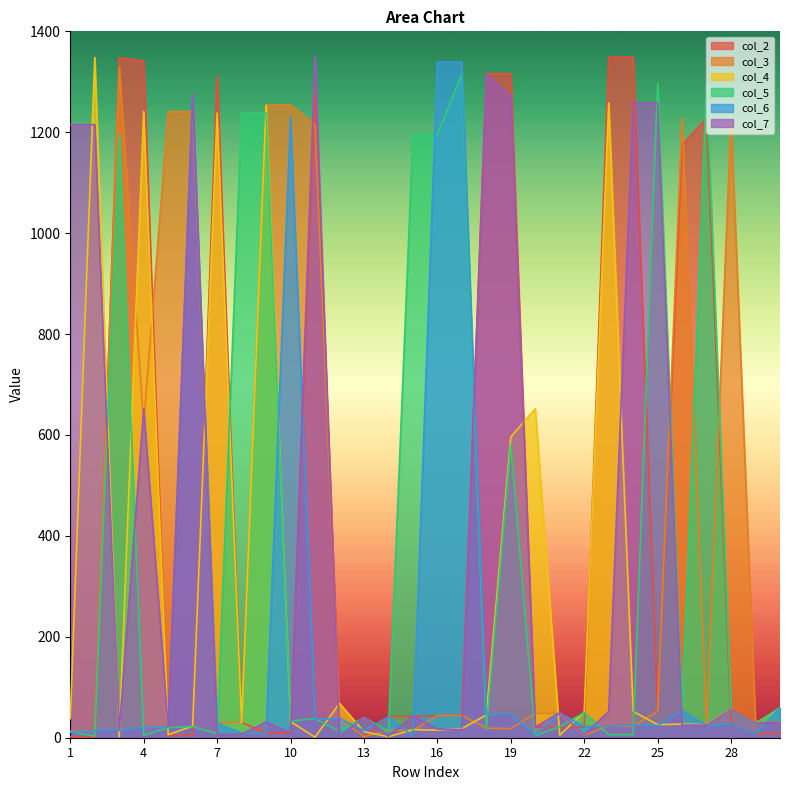

What is the value of the col_4 point at the 9th from the left?

1253